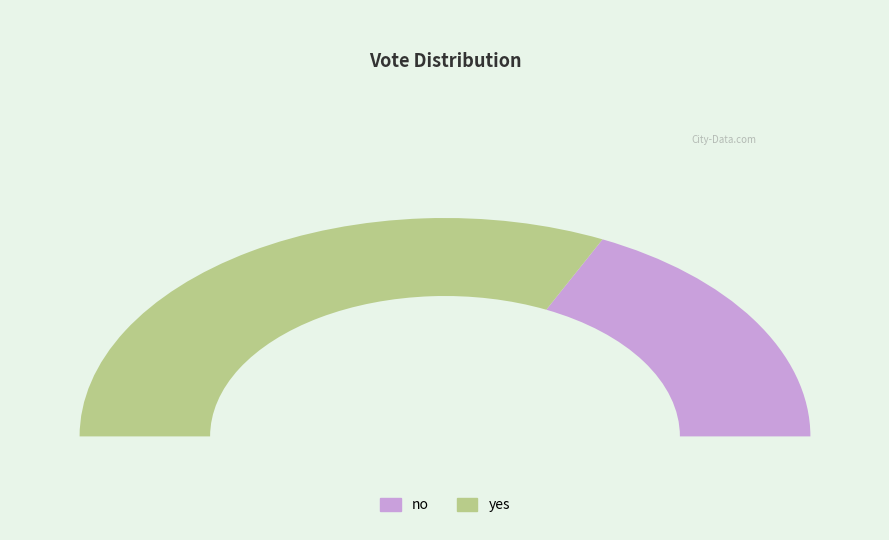

What percentage is NOT represented by no?

64.2%